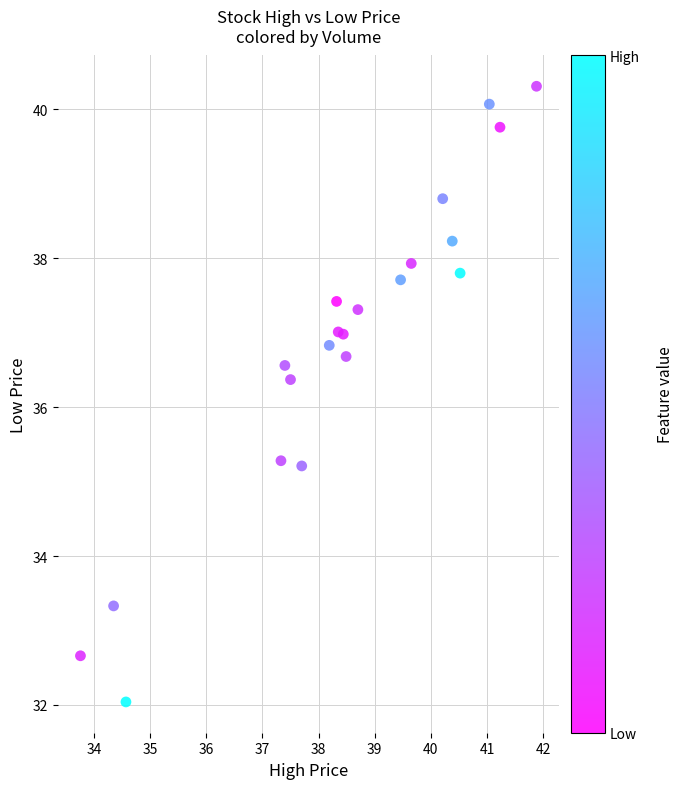

What Y value in the scatter plot is closest to 36?

36.4